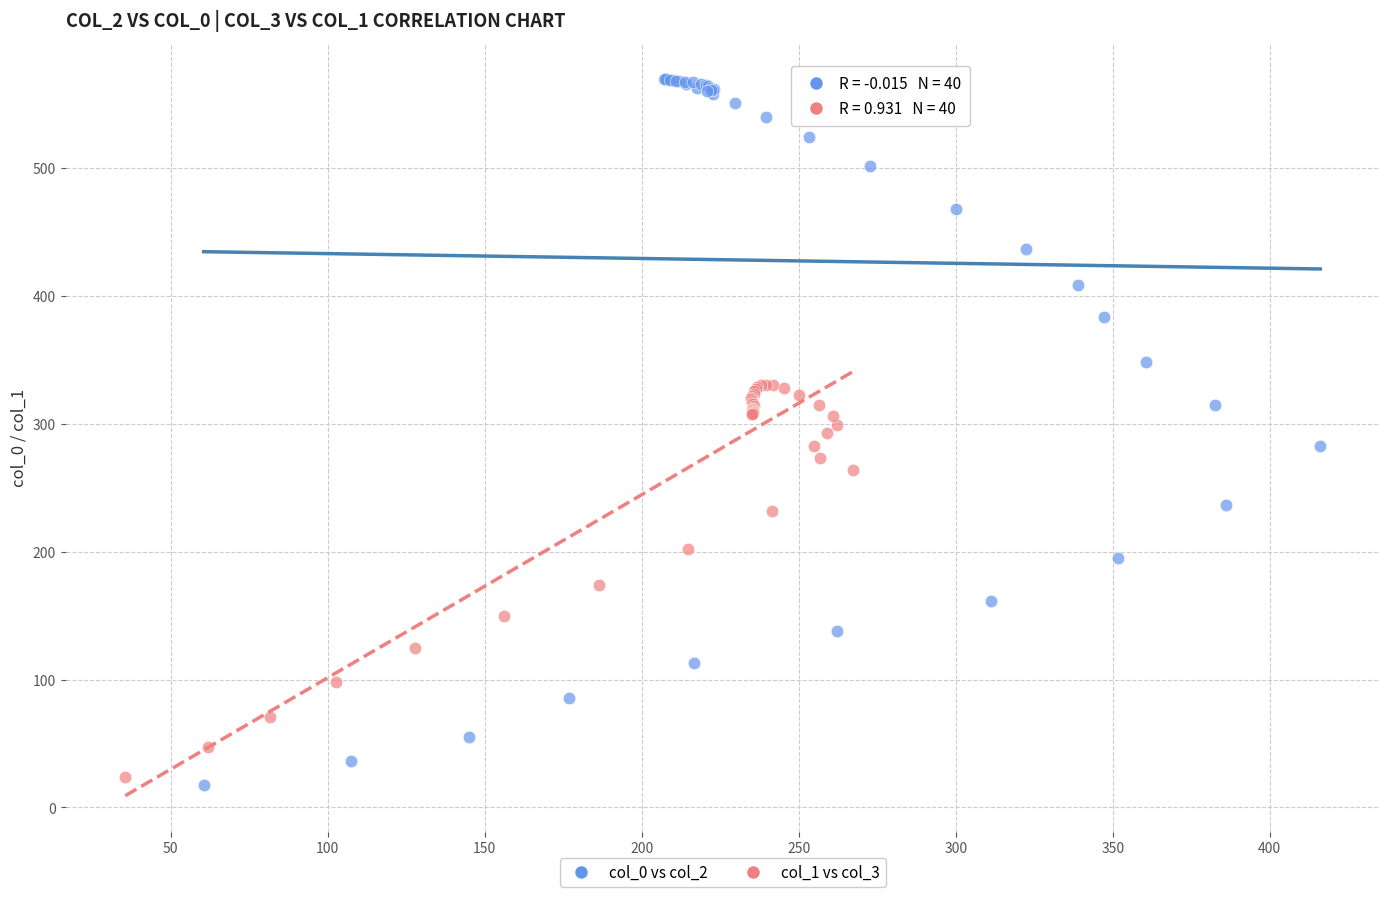

Which series contains the highest Y value?

col_0 vs col_2